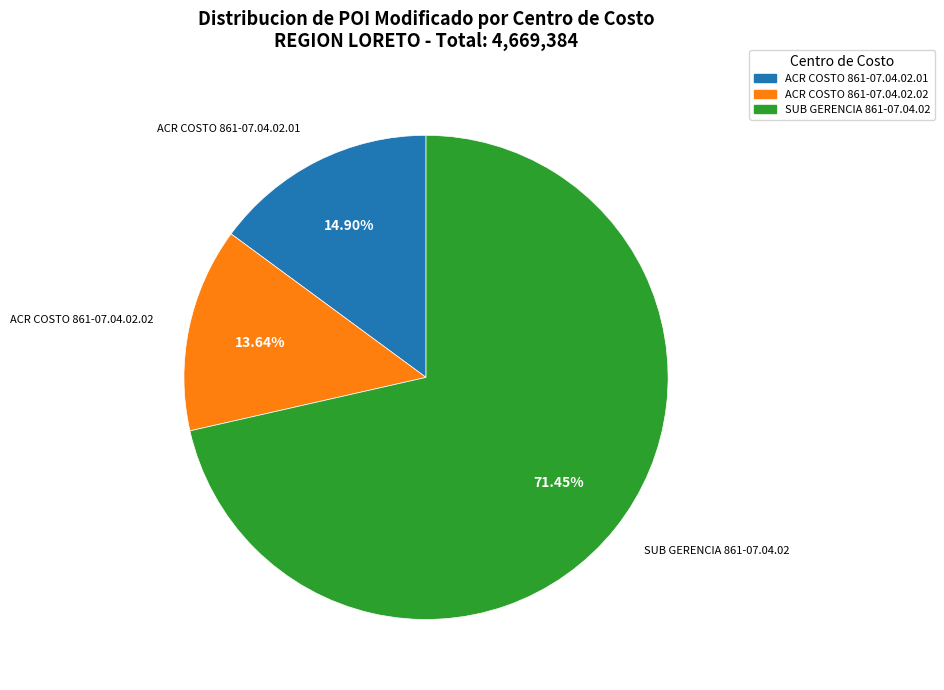

To the nearest percent, what percentage of the pie is ACR COSTO 861-07.04.02.02?

14%